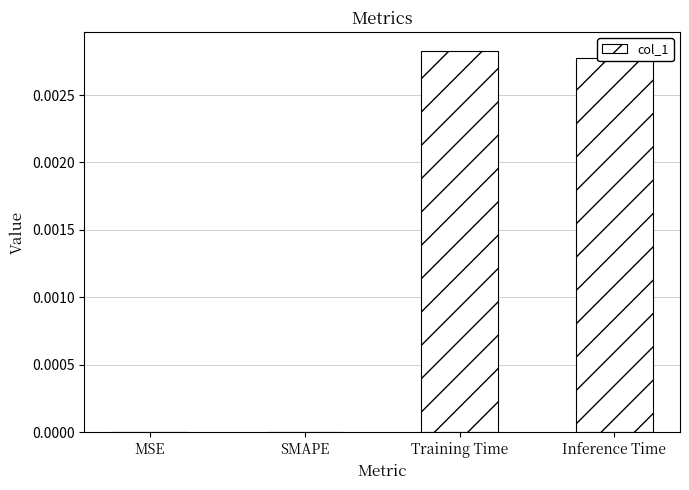

Between Inference Time and SMAPE, which is larger?

Inference Time